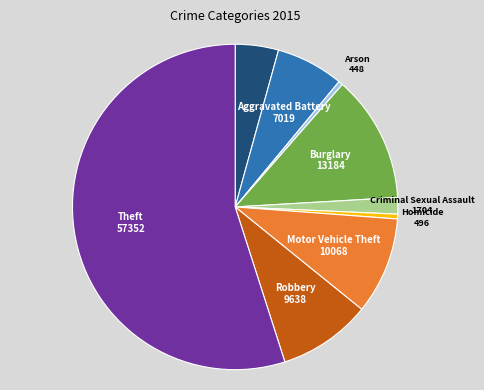

Between Arson and Aggravated Battery, which is larger?

Aggravated Battery